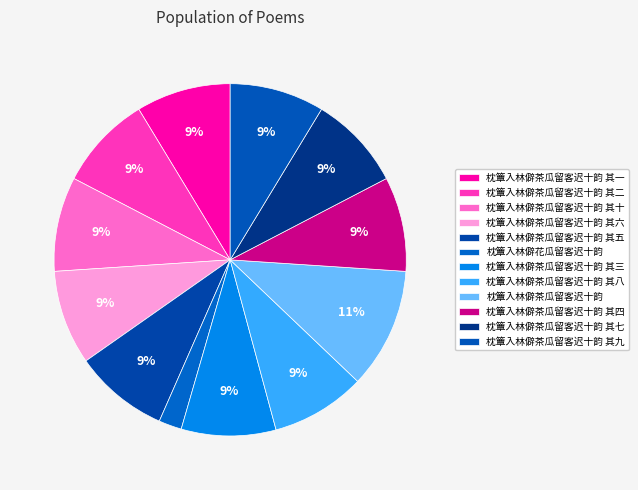

Rank the categories by value from highest to lowest.

枕簟入林僻茶瓜留客迟十韵, 枕簟入林僻茶瓜留客迟十韵 其八, 枕簟入林僻茶瓜留客迟十韵 其二, 枕簟入林僻茶瓜留客迟十韵 其四, 枕簟入林僻茶瓜留客迟十韵 其五, 枕簟入林僻茶瓜留客迟十韵 其三, 枕簟入林僻茶瓜留客迟十韵 其十, 枕簟入林僻茶瓜留客迟十韵 其七, 枕簟入林僻茶瓜留客迟十韵 其一, 枕簟入林僻茶瓜留客迟十韵 其六, 枕簟入林僻茶瓜留客迟十韵 其九, 枕簟入林僻花瓜留客迟十韵